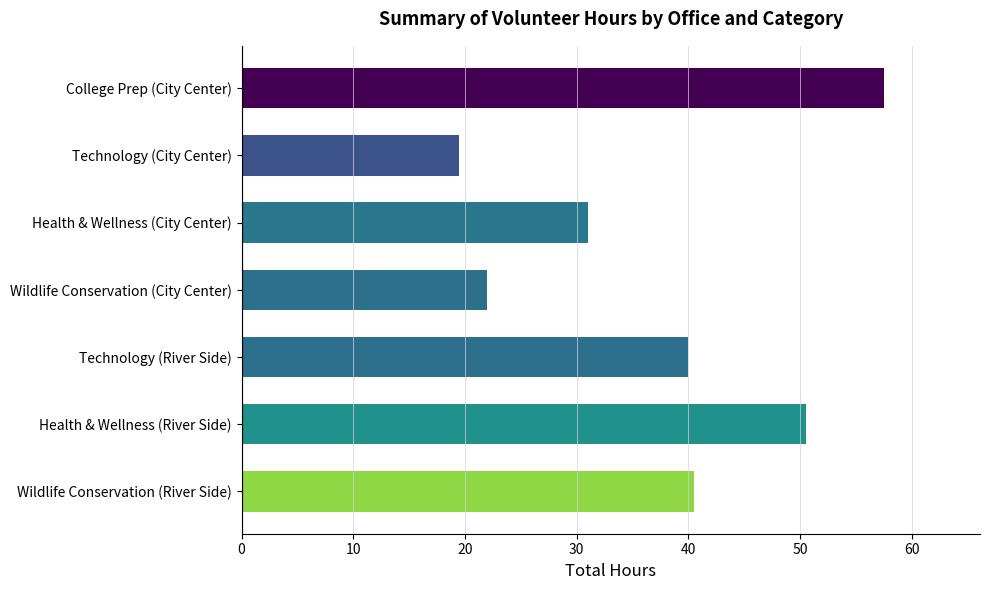

The value at Technology (River Side) is 54.7. True or false?

False